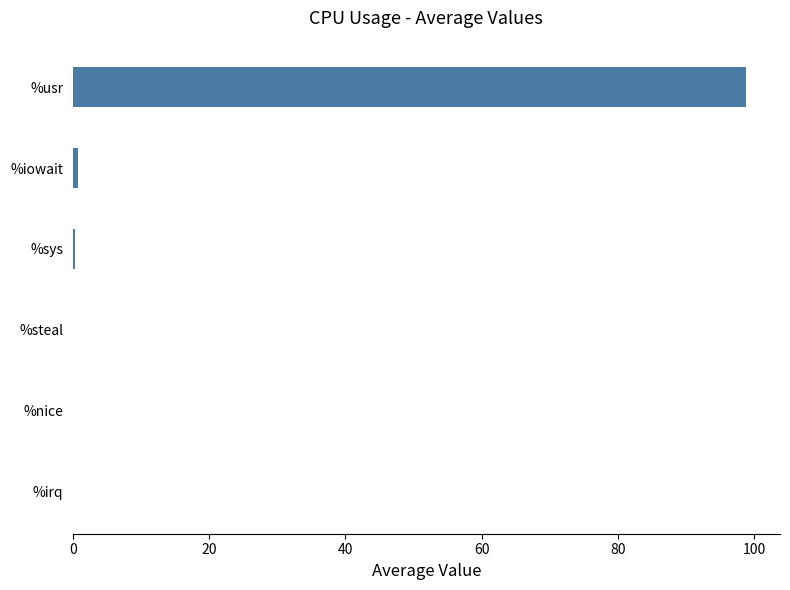

Which label corresponds to the largest value in the chart?

%usr